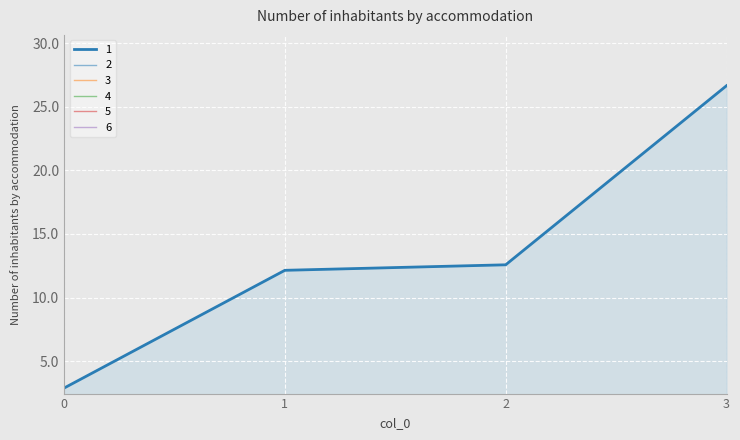

True or false: 1 and 4 cross at least once.

False